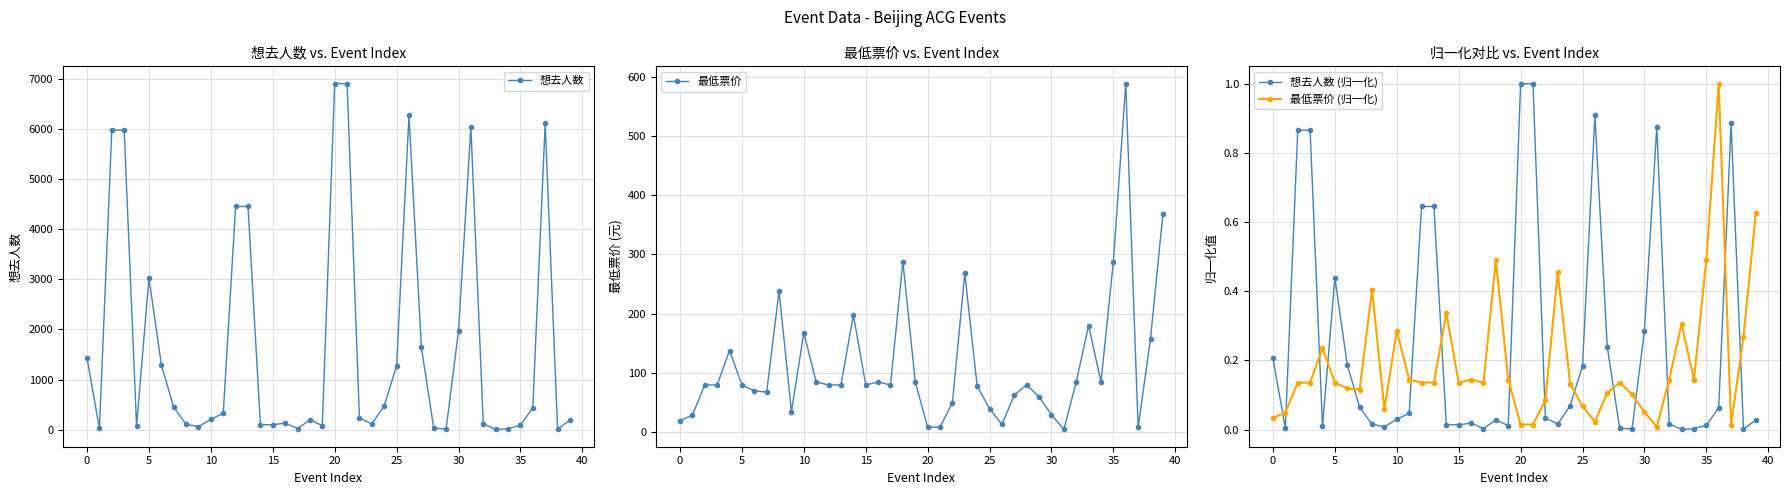

Which category has the highest value in the 最低票价 (归一化) series?

36